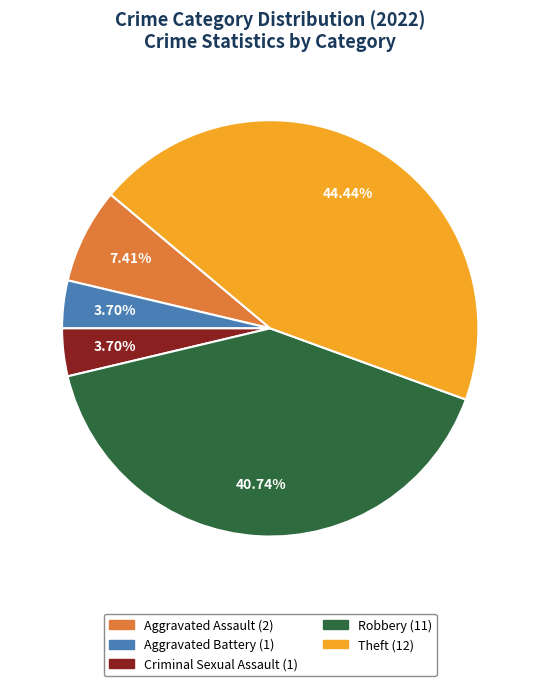

Which category has the biggest portion of the pie?

Theft